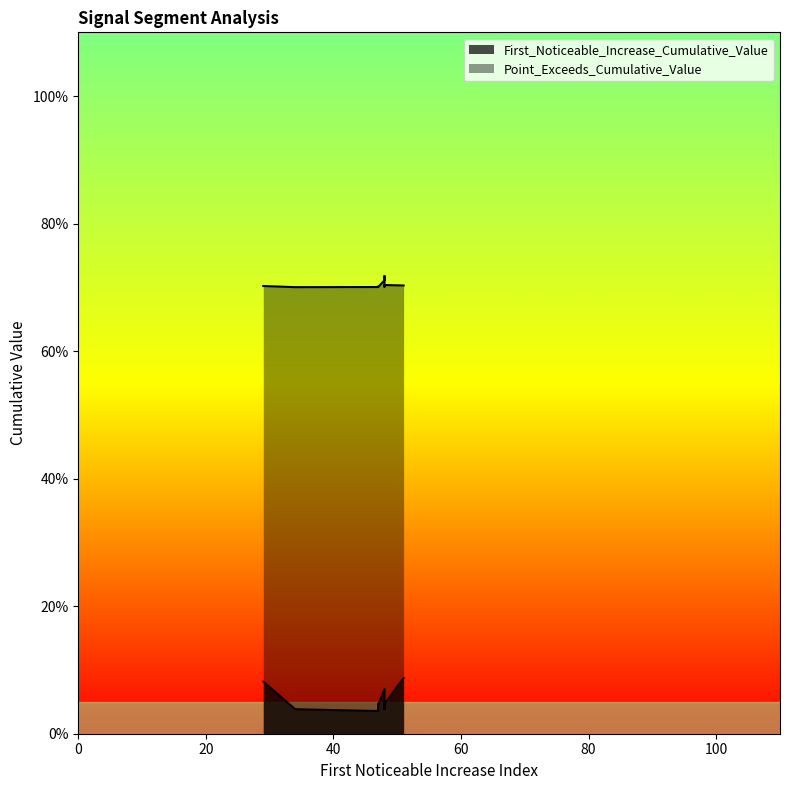

What is the average value of the First_Noticeable_Increase_Cumulative_Value series?

0.1